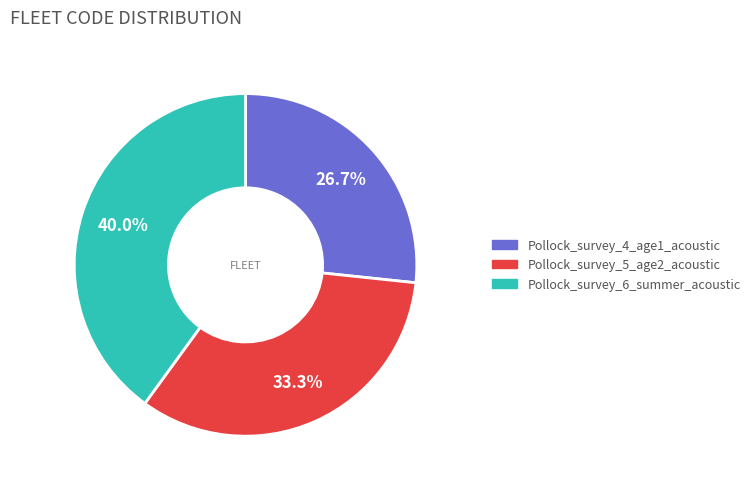

Is there a majority slice in this chart?

No